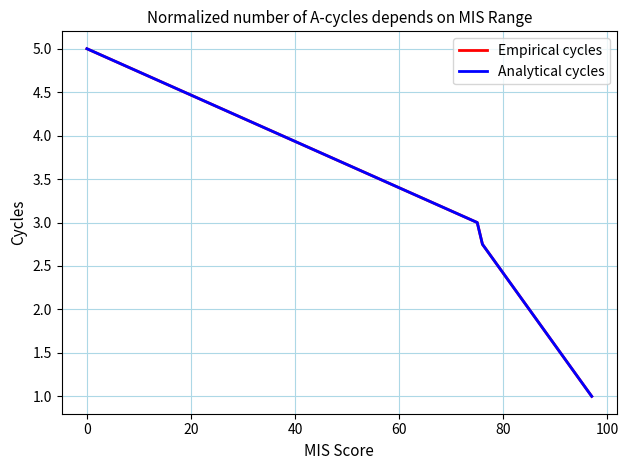

Does the chart display data point markers on the line(s)?

No